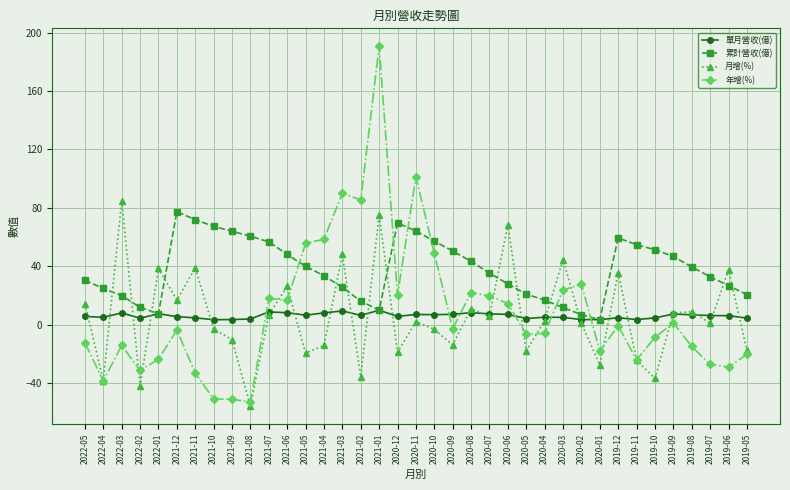

Rank the series at 2021-03 from highest to lowest value.

年增(%), 月增(%), 累計營收(億), 單月營收(億)